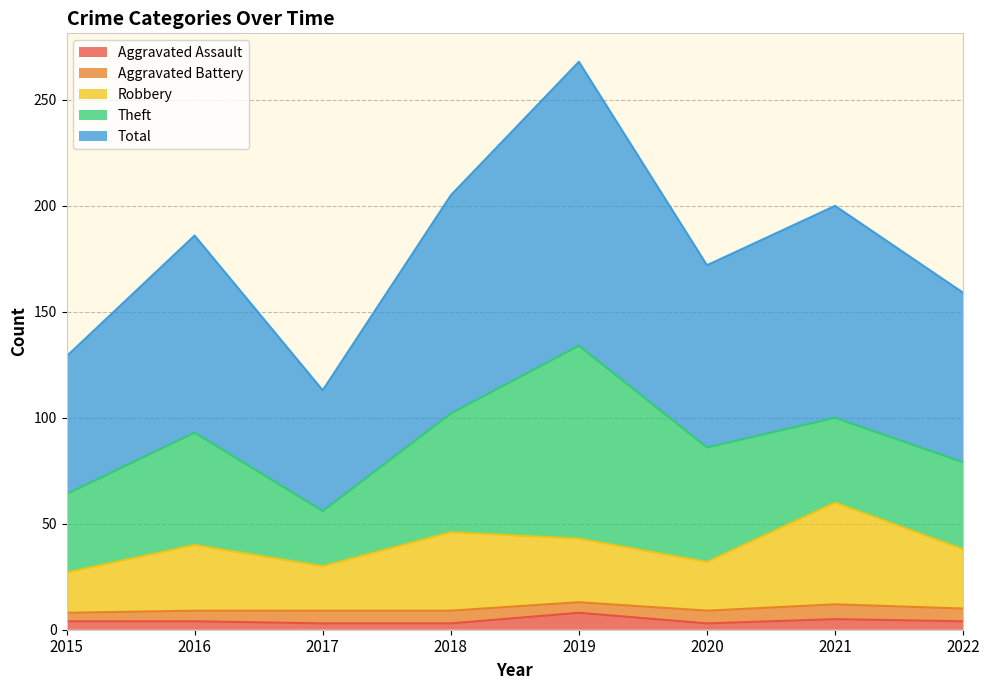

What is the value of the Aggravated Assault point at the 3rd from the left?

3